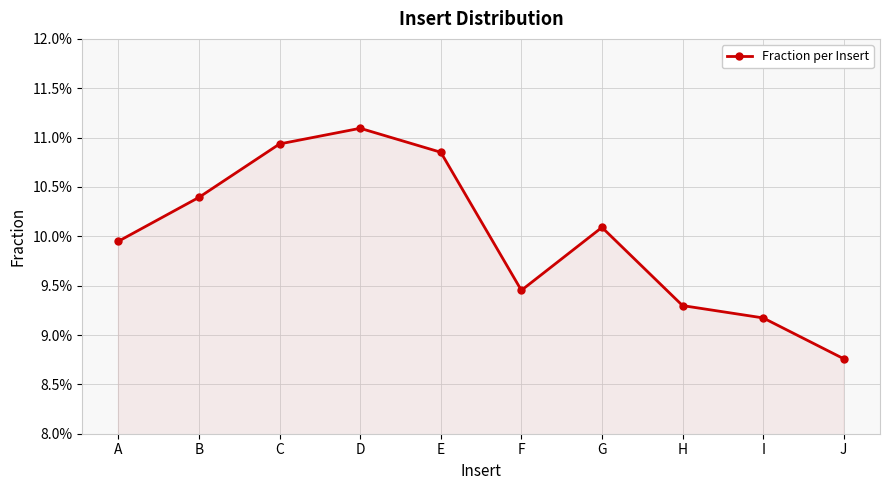

Is this an area chart (filled region under the line)?

Yes